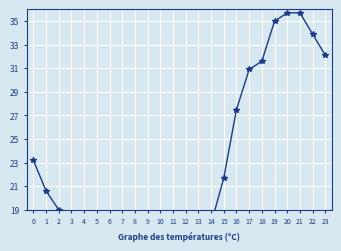

What is the spread (max minus min) of values at 20?

29.2